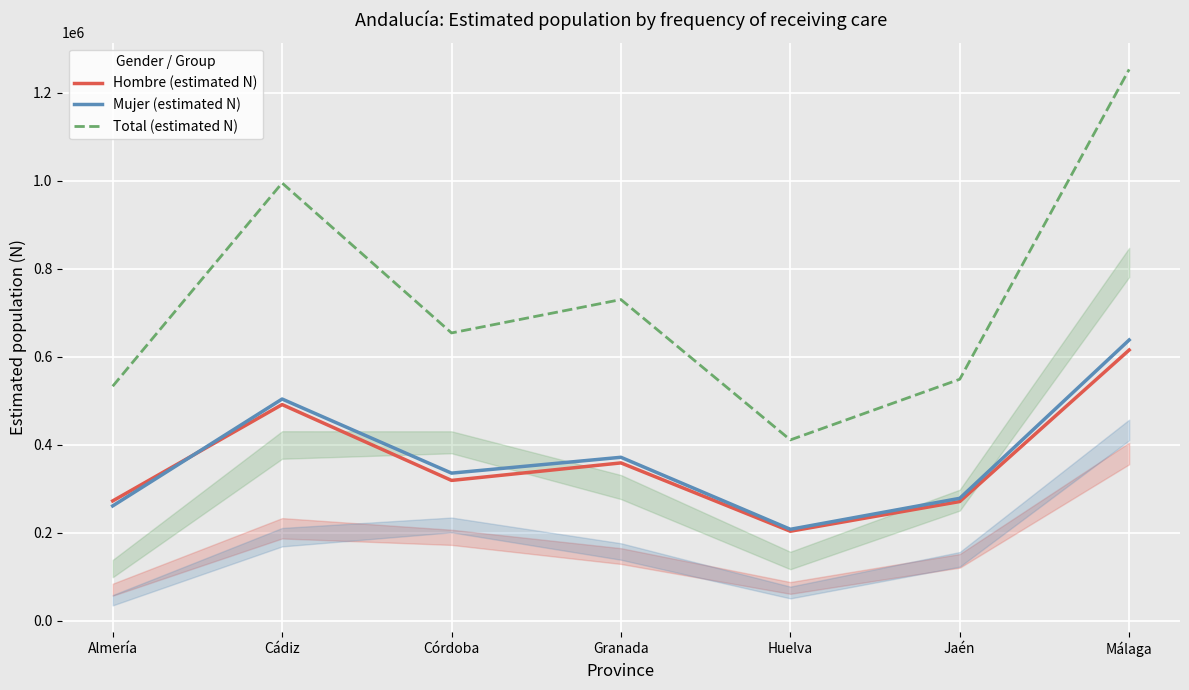

Is this an area chart (filled region under the line)?

No